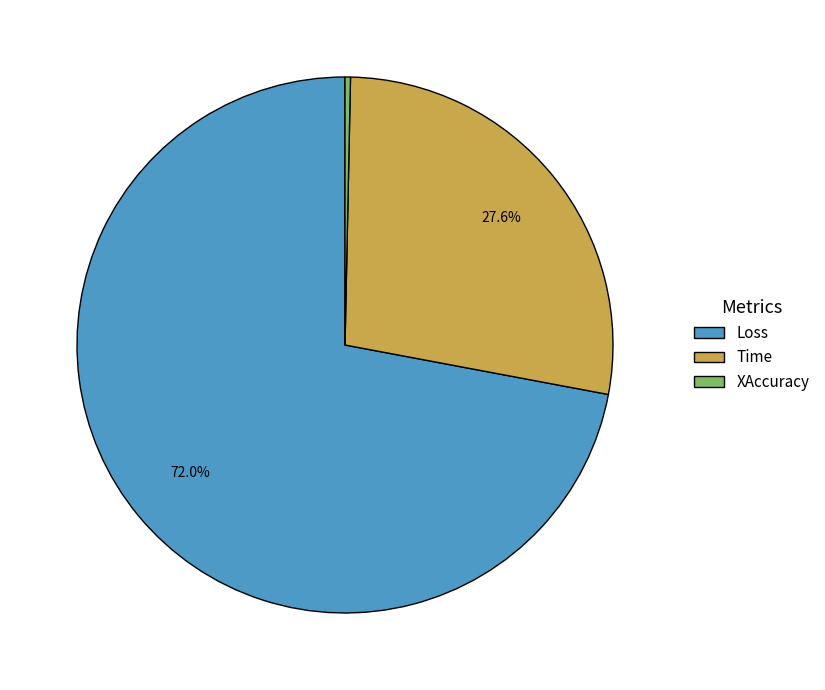

Rank the categories by value from lowest to highest.

XAccuracy, Time, Loss